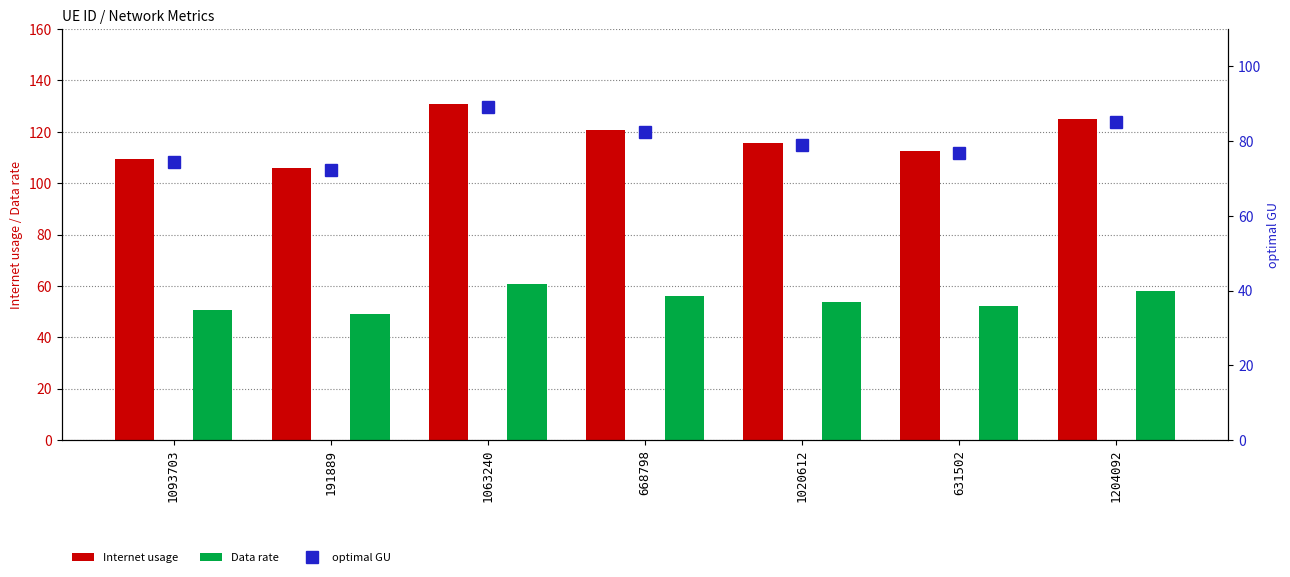

True or false: Data rate has a value of 75.8 at 668798.

False